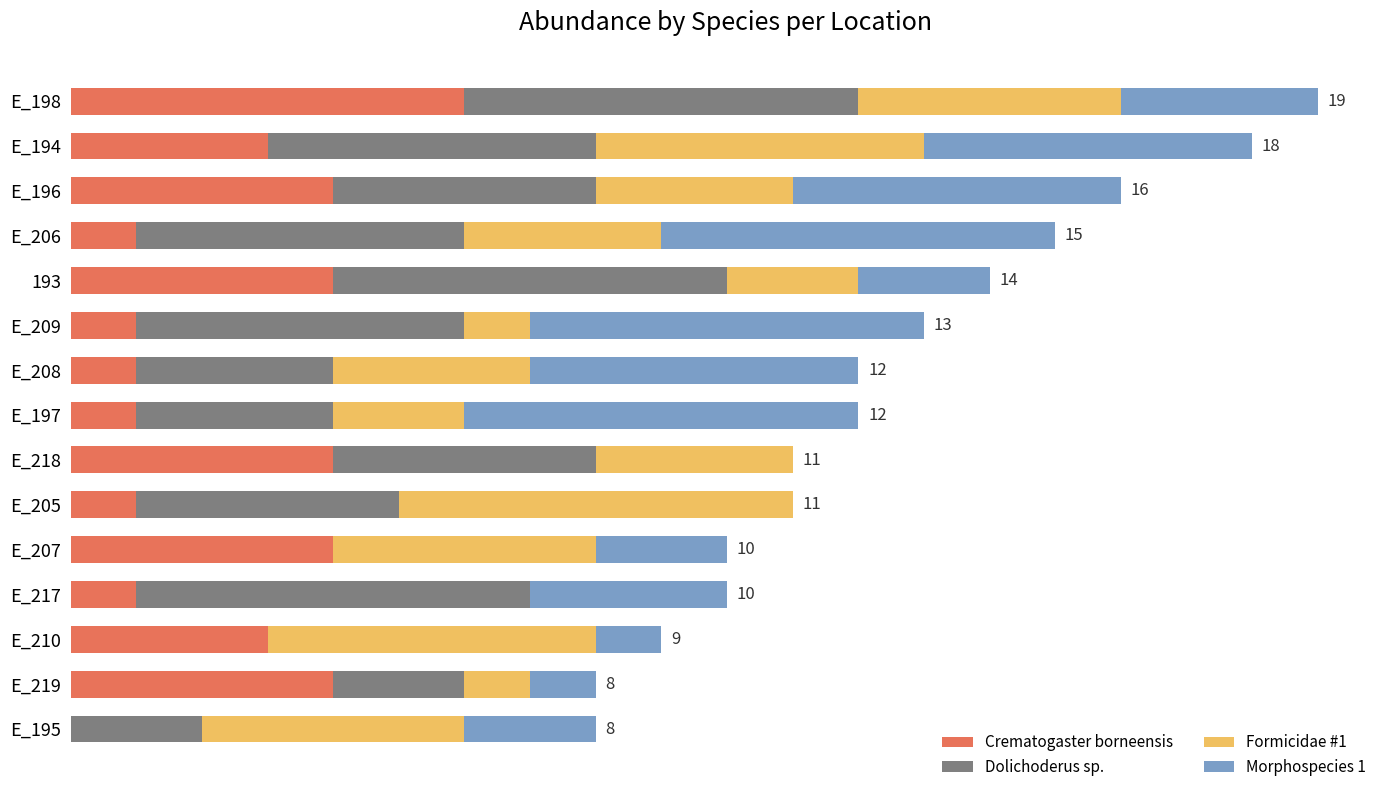

At how many categories does at least one series exceed 2?

15